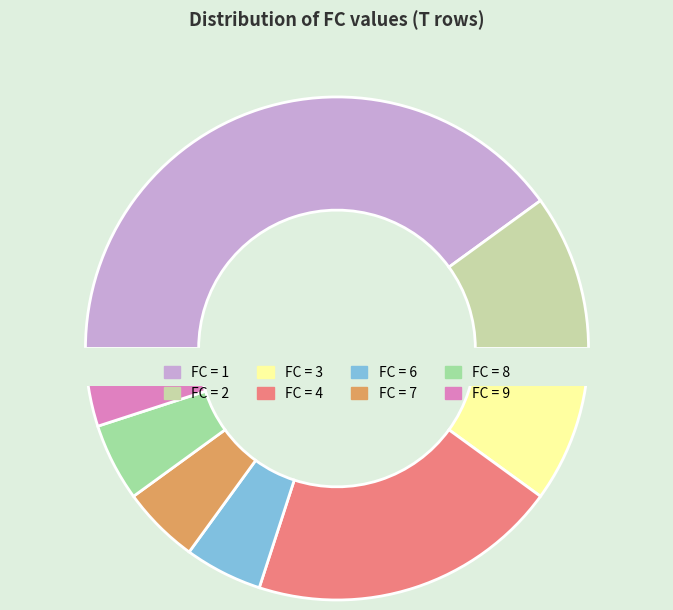

Is 3 the majority of the pie?

No